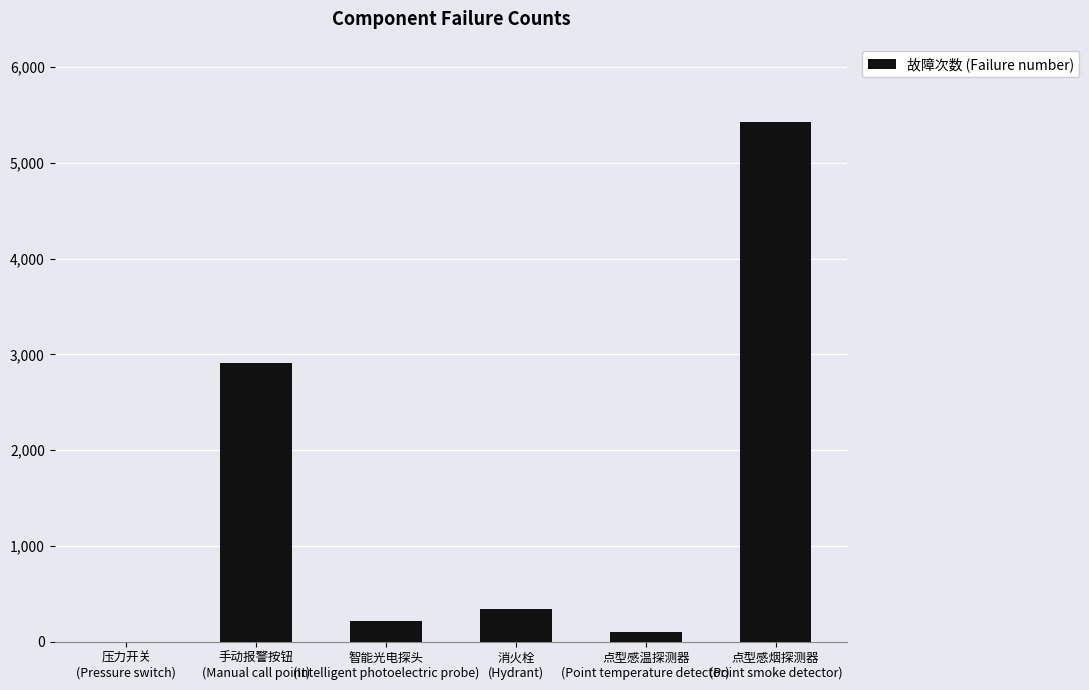

What is the sum of all values?

9006